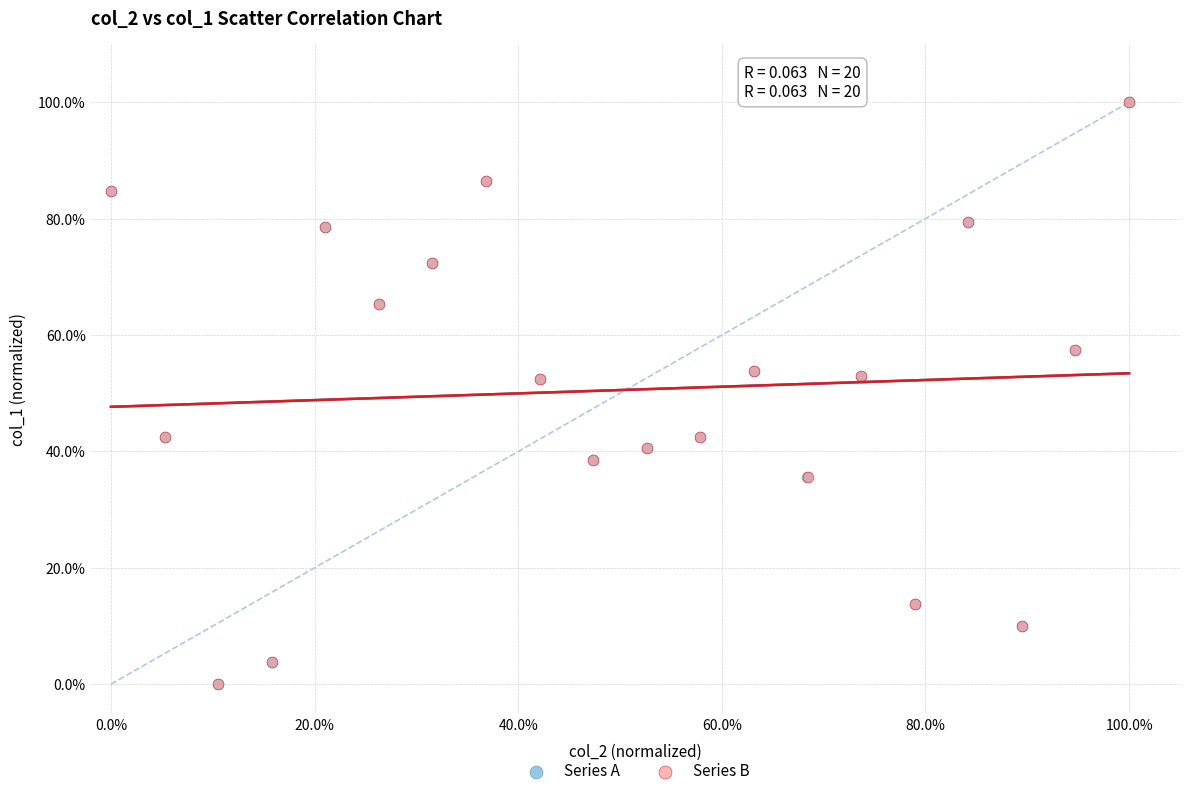

What are all the series names shown in the legend?

Series A, Series B